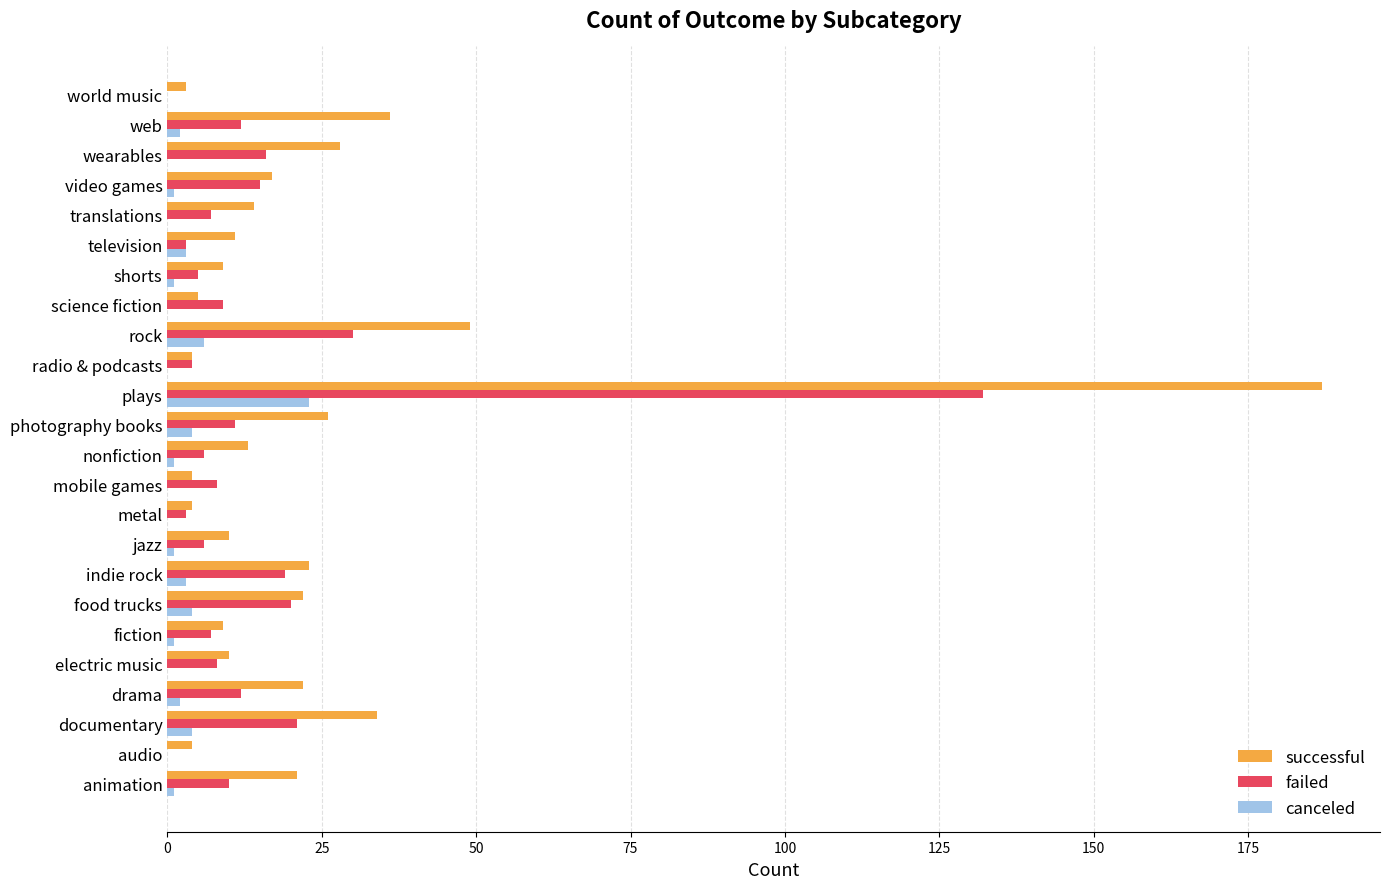

Which series has the largest total across all categories?

successful